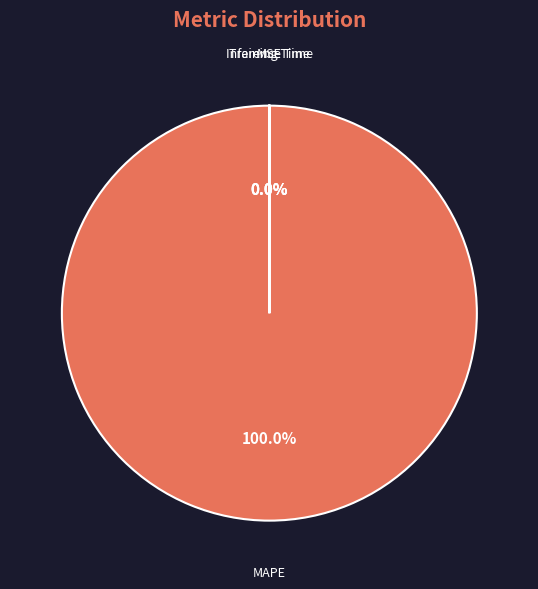

Is MAPE the majority of the pie?

Yes